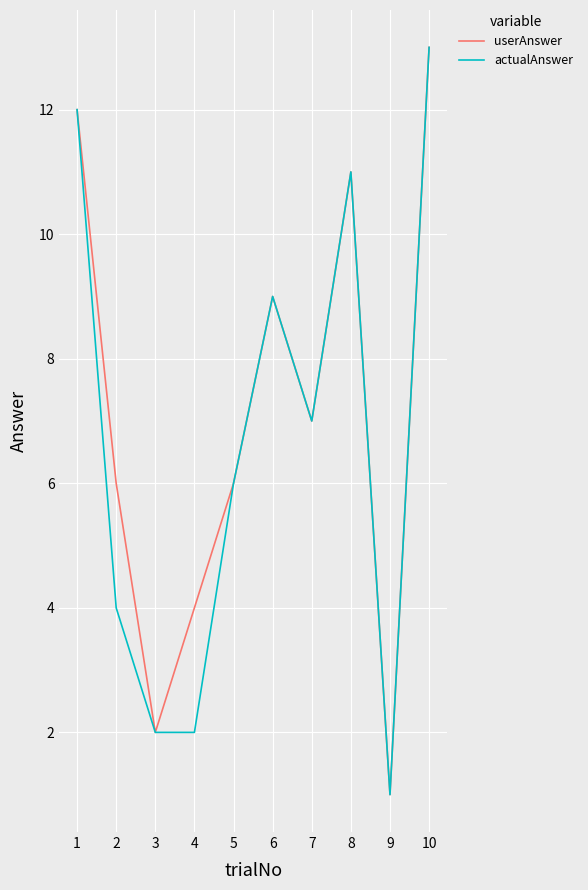

The value of actualAnswer at 8 is 18. True or false?

False